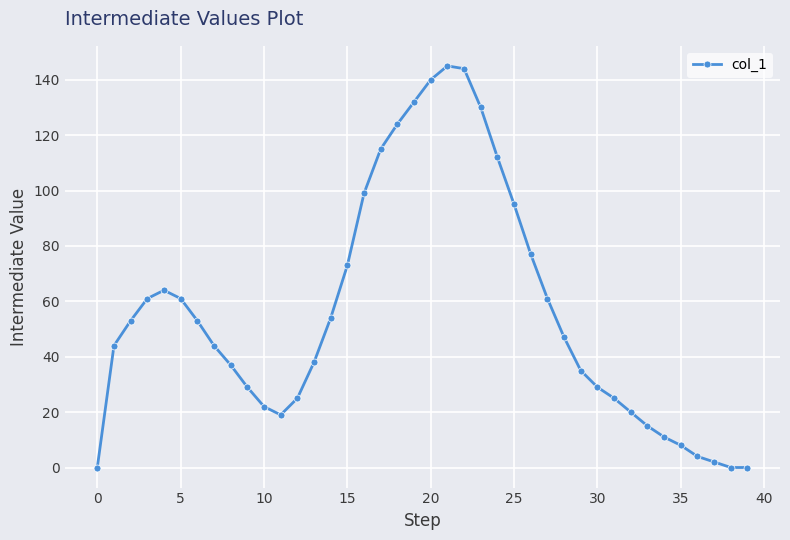

True or false: there are more than 0 points higher than both neighbors.

True